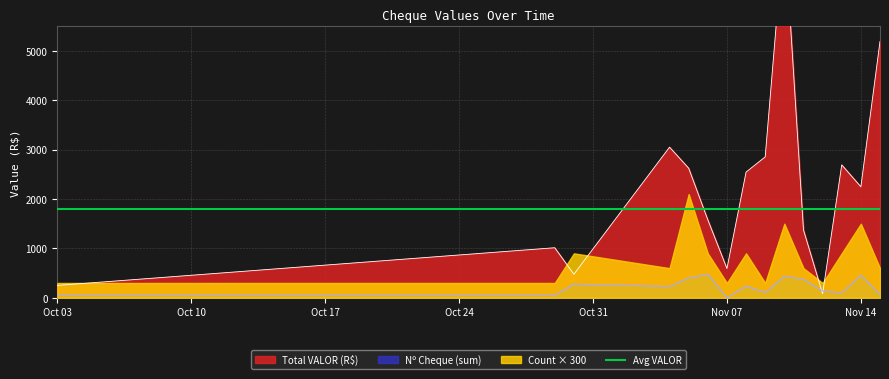

True or false: Total VALOR (R$) has more than 0 interior local peaks.

True